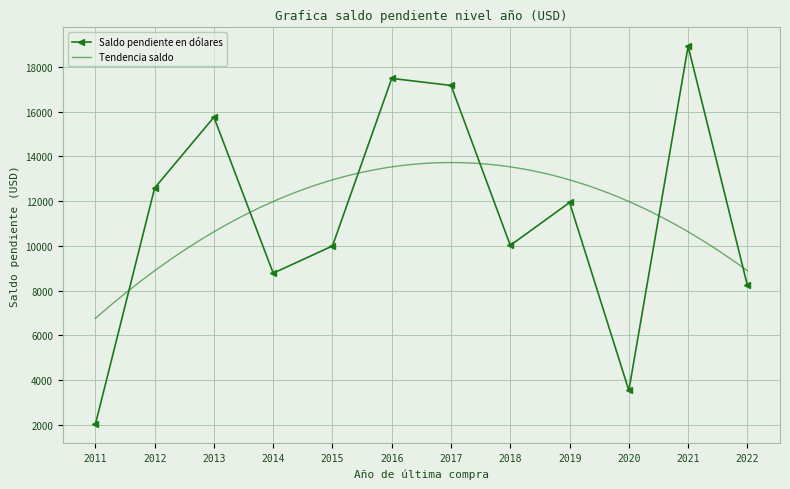

Is this an area chart (filled region under the line)?

No